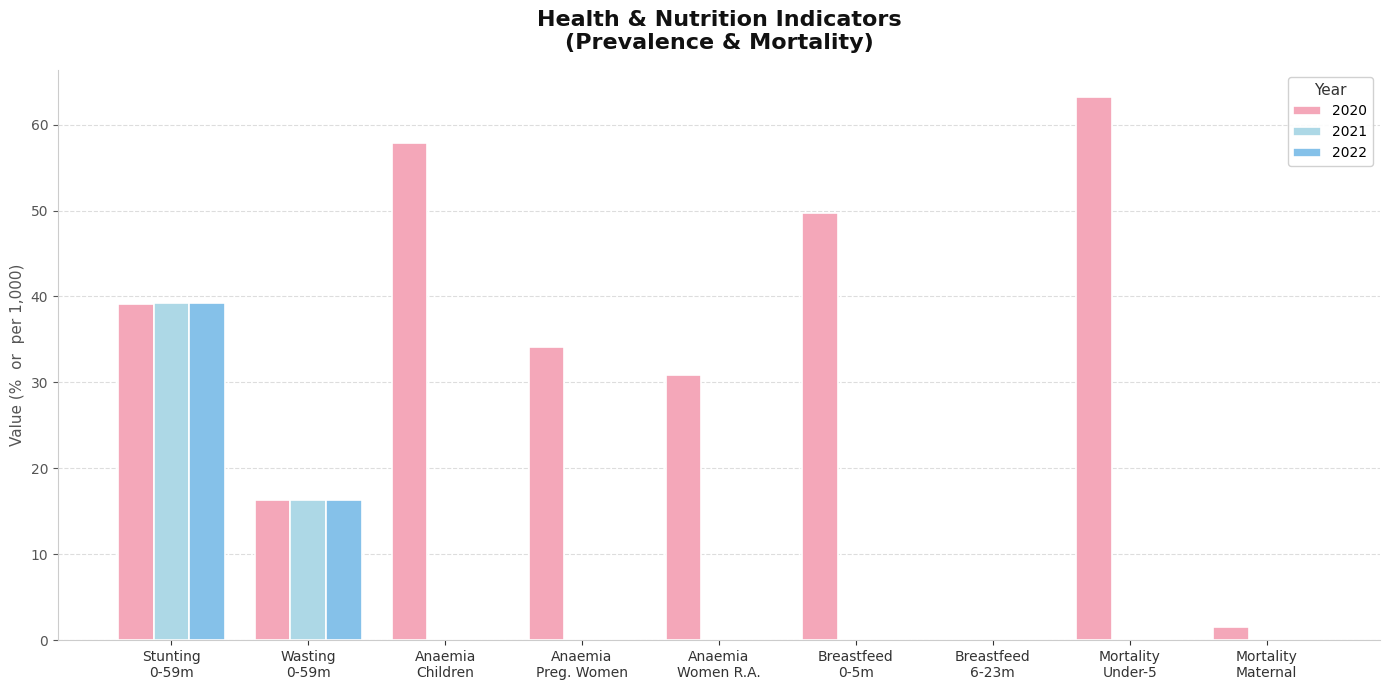

What is the highest value of the 2022 series?

39.3